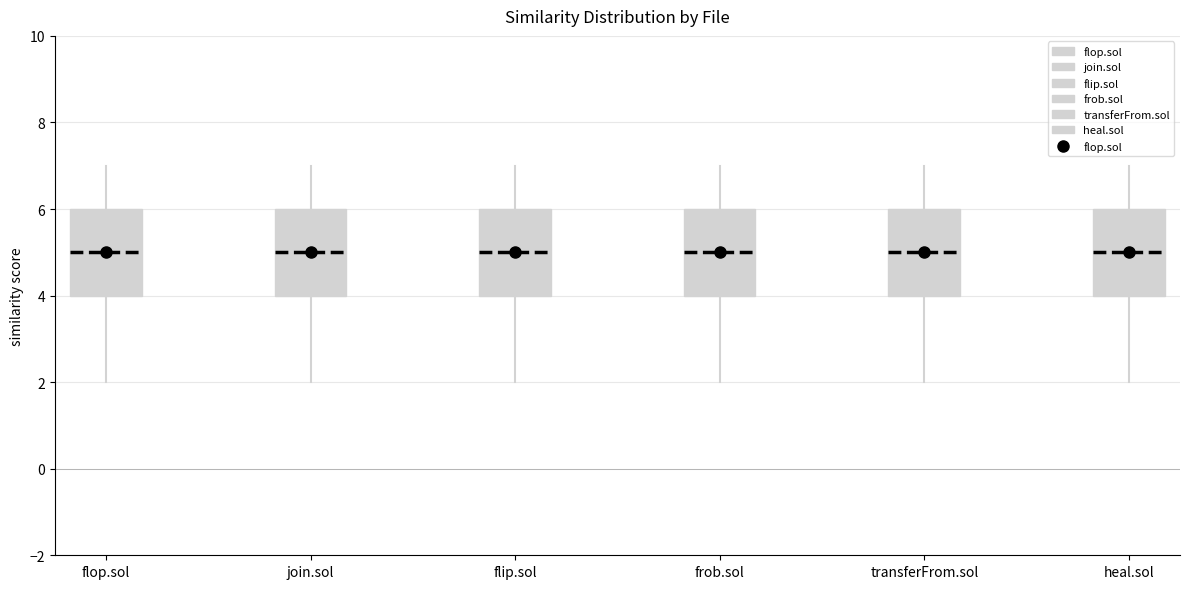

Where is the lower edge of the box for transferFrom.sol on the y-axis? The values are not printed on the chart, so give them approximately, as read against the axis.

4